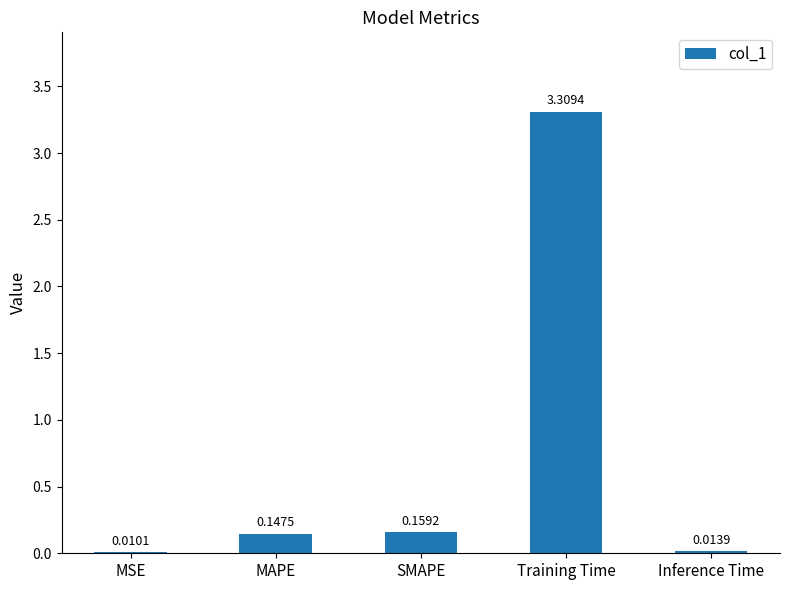

Between MAPE and Training Time, which is larger?

Training Time